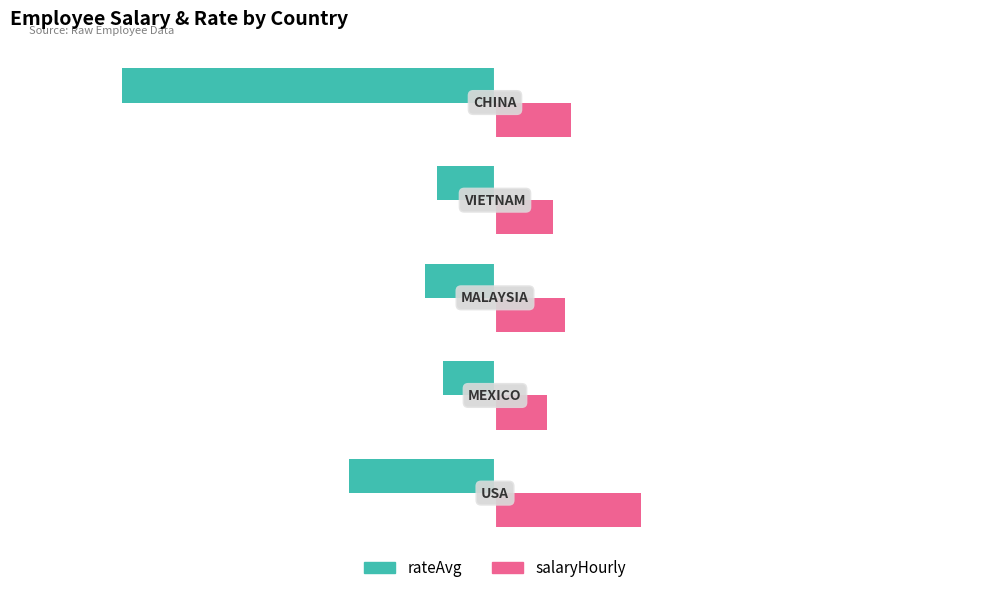

What is the greatest value displayed?

25